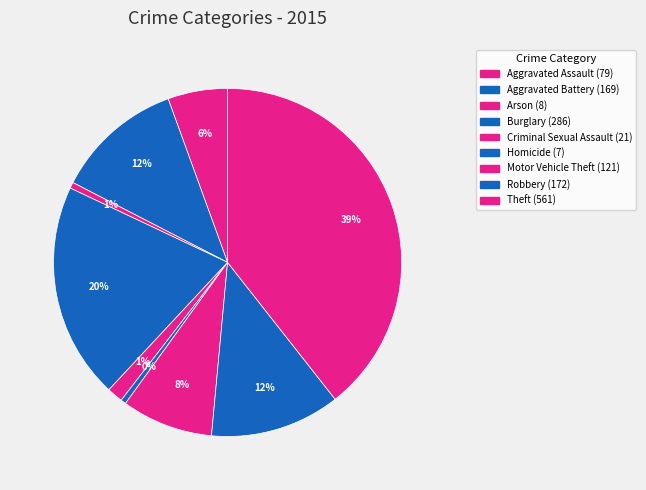

Which has a higher value, Aggravated Assault or Burglary?

Burglary